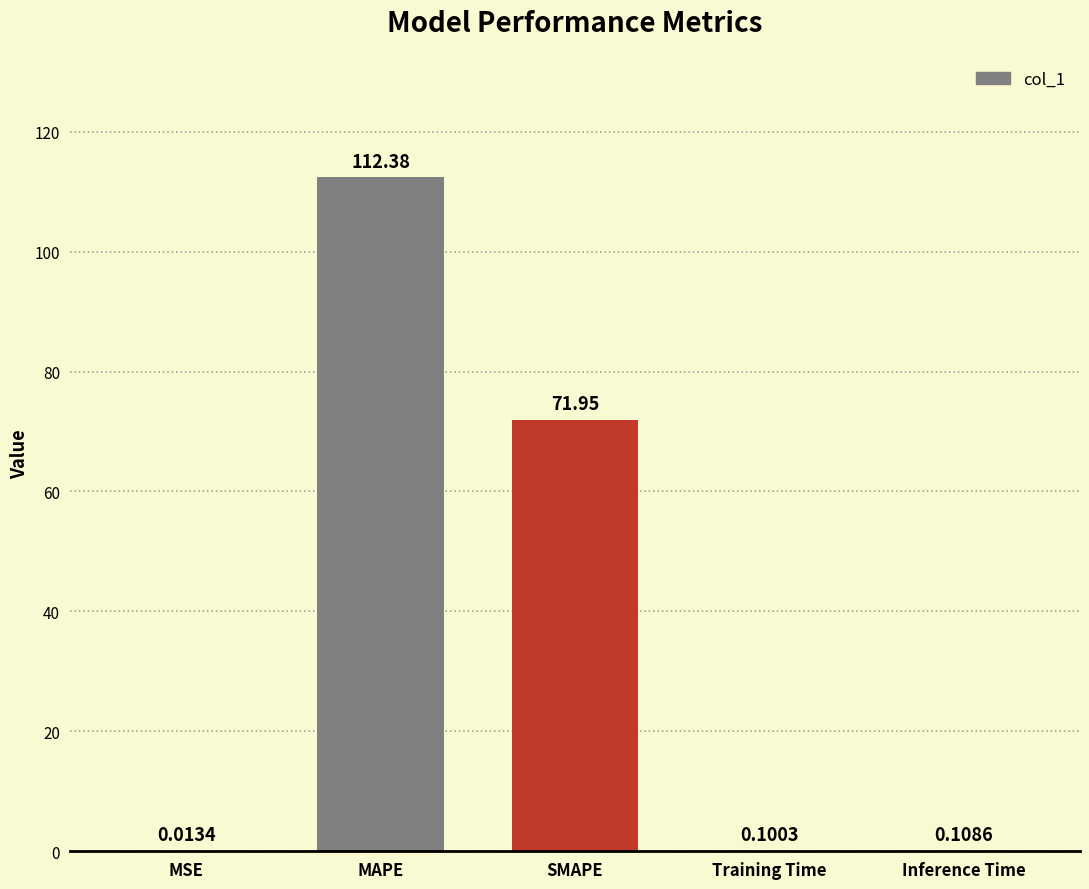

What is the average value?

36.9